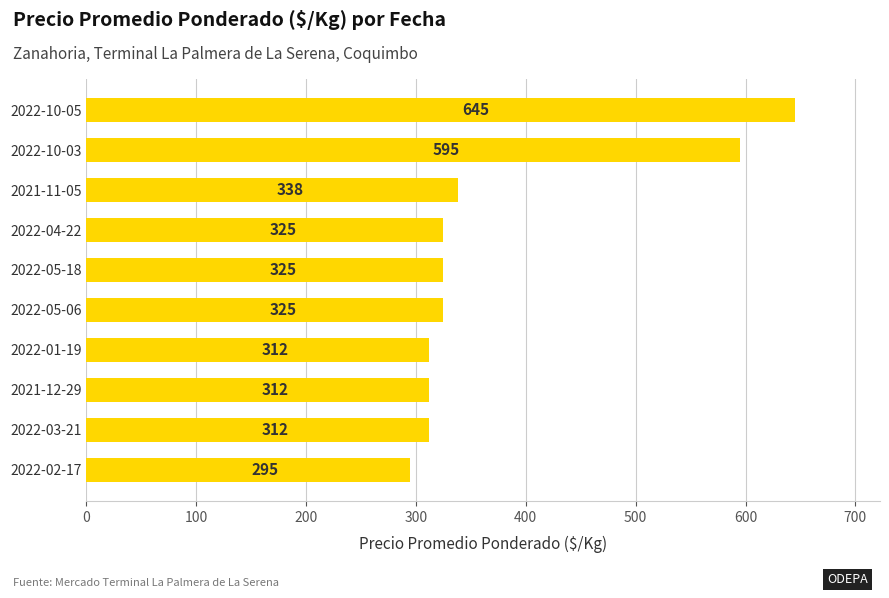

What is the ratio of the value at 2022-01-19 to the value at 2022-03-21?

1.0